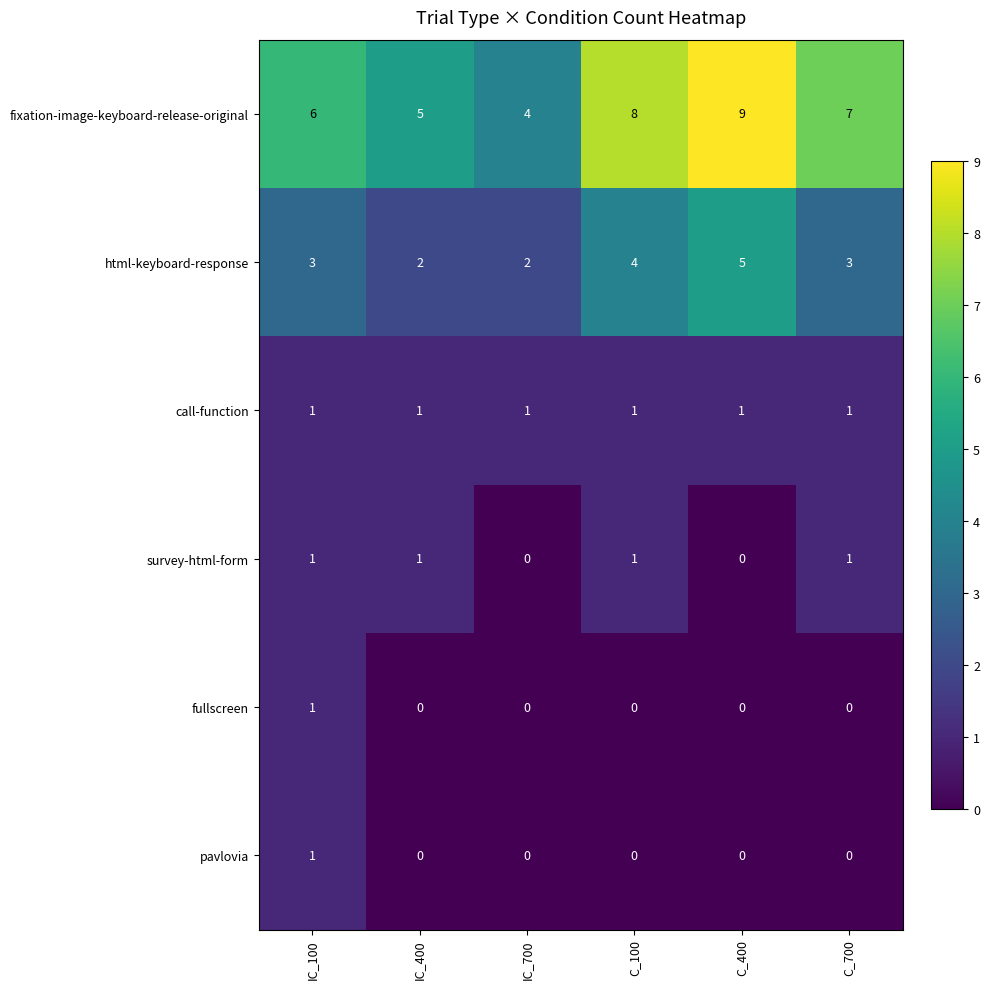

The survey-html-form series shows 0 at IC_700. True or false?

True